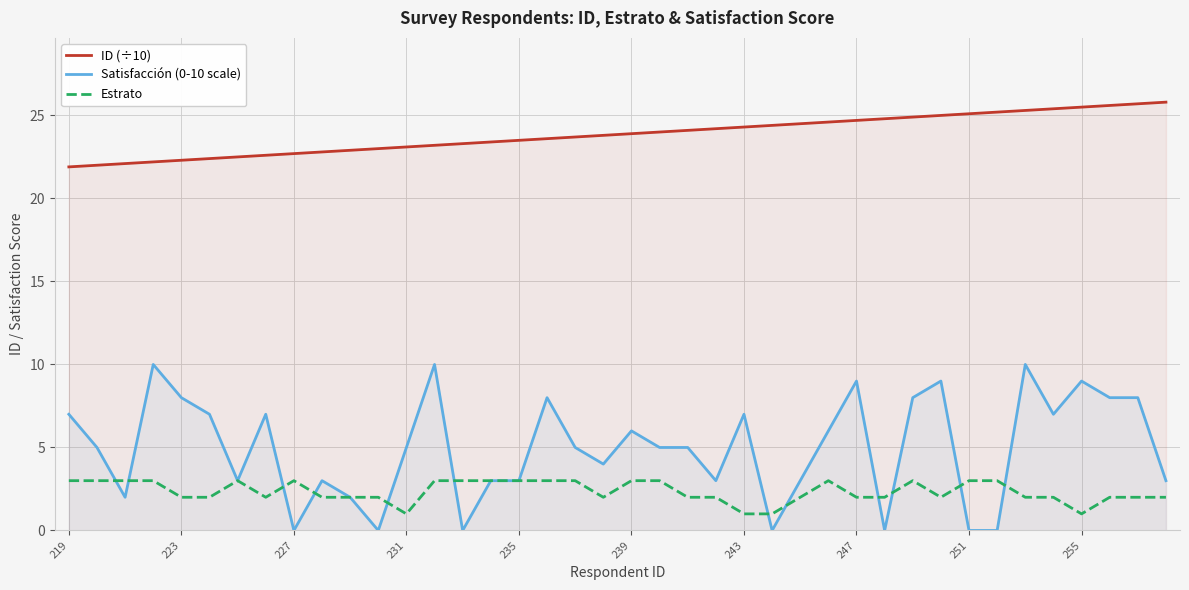

The Satisfacción (0-10 scale) series shows 2.7 at 231. True or false?

False